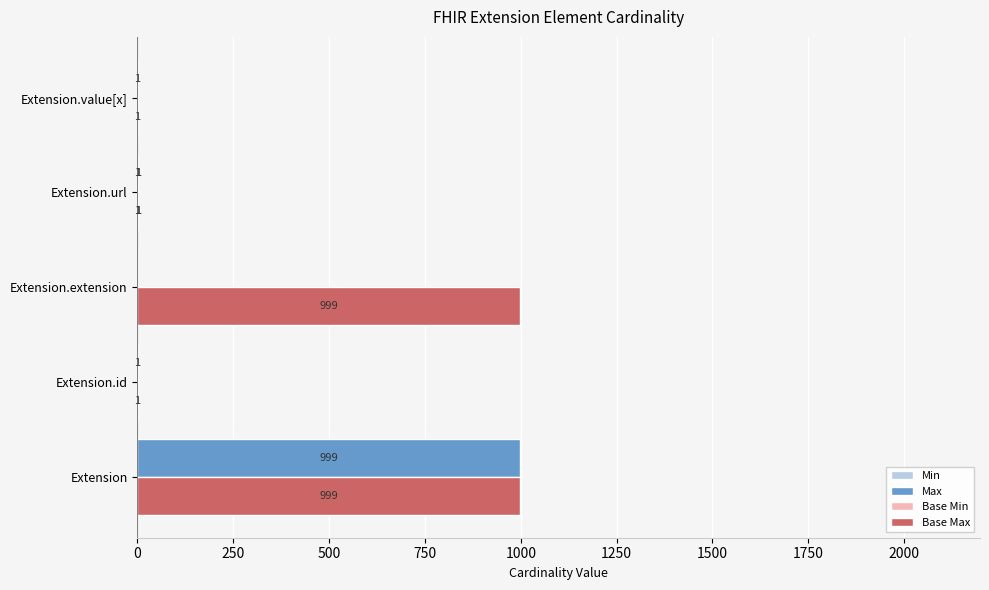

Rank the series by their maximum value, from lowest to highest.

Min, Base Min, Max, Base Max